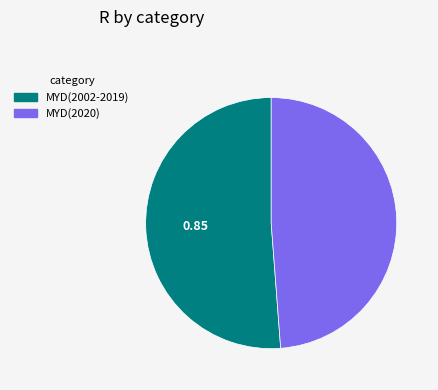

What is the majority slice?

MYD(2002-2019)